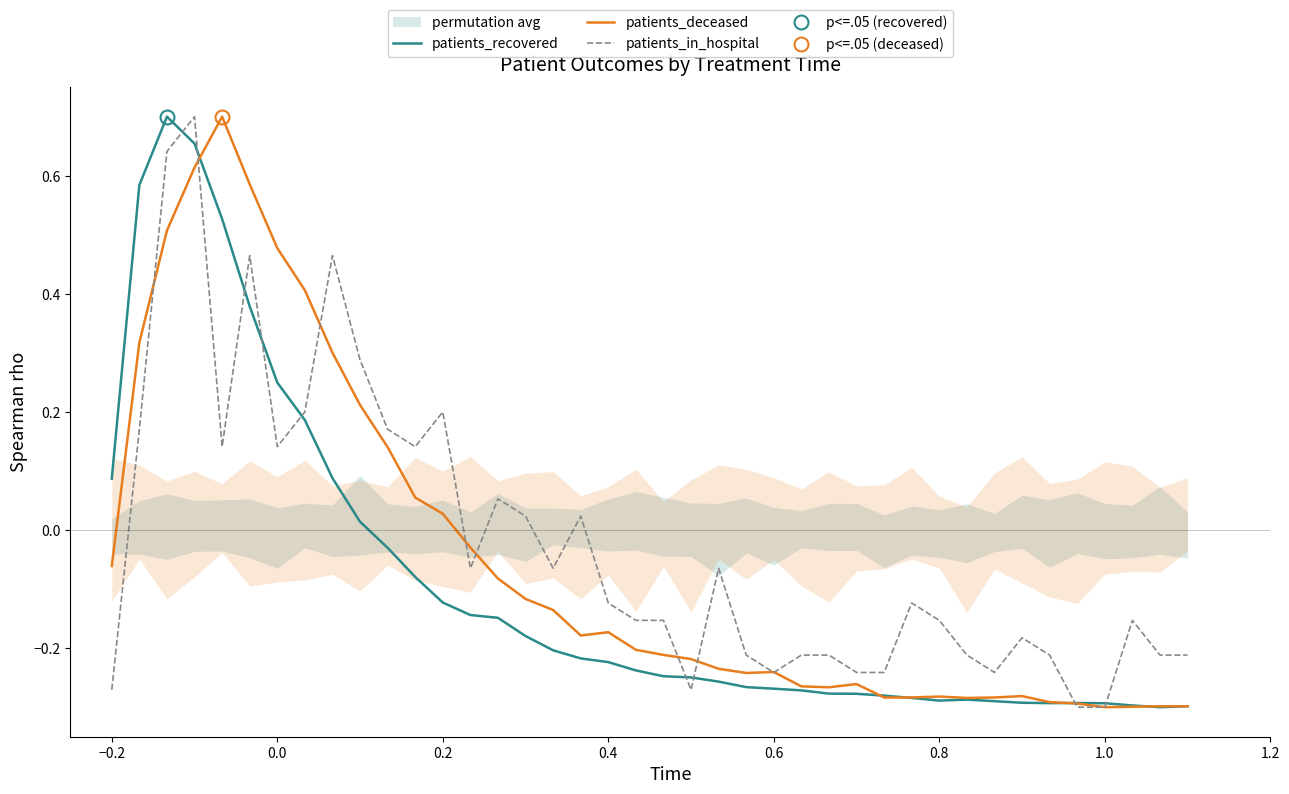

The patients_deceased series shows -0.1 at 0.8. True or false?

False